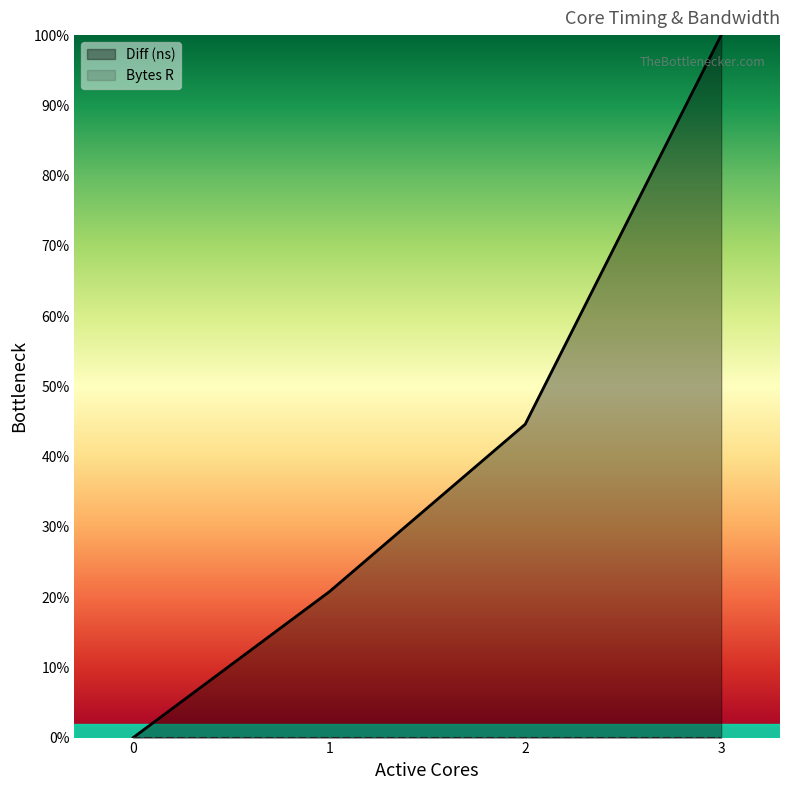

The value at 0 is 0.0. True or false?

True